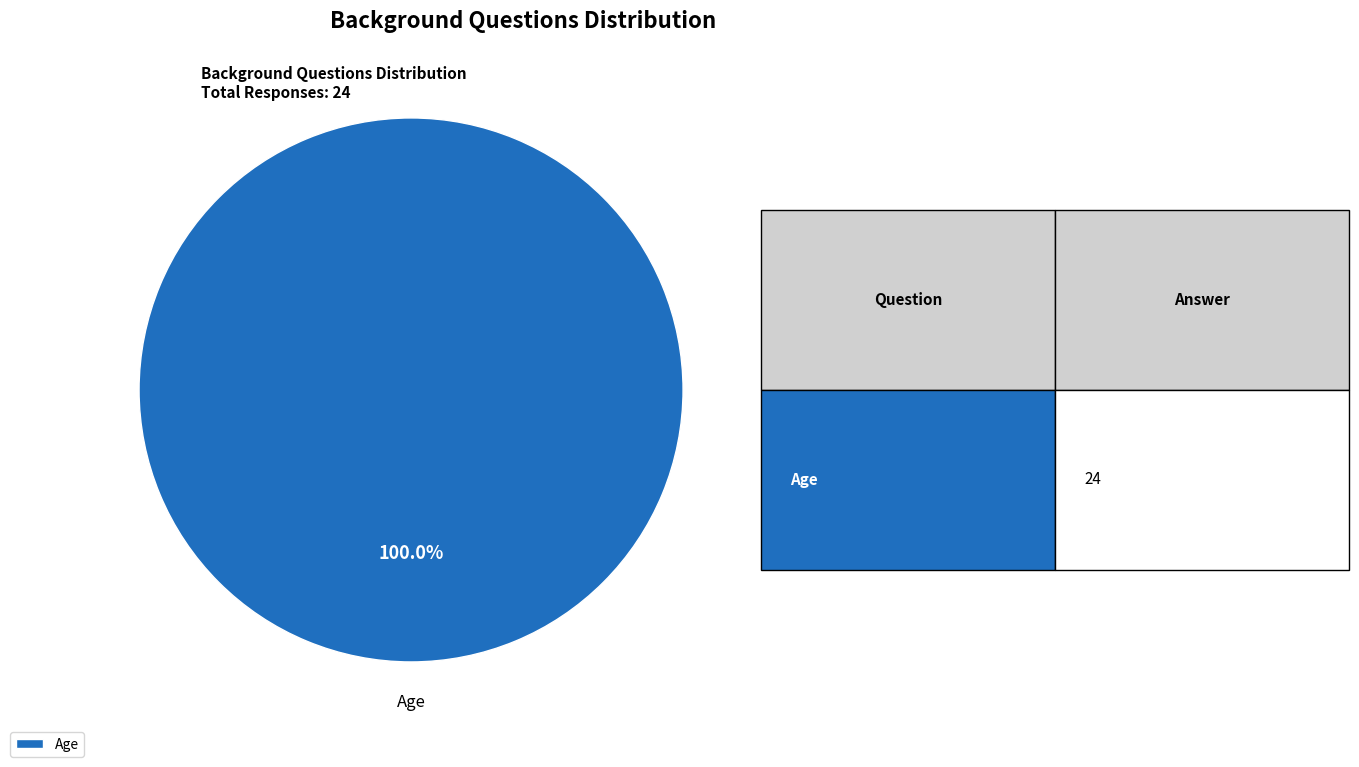

What is the majority slice?

Age